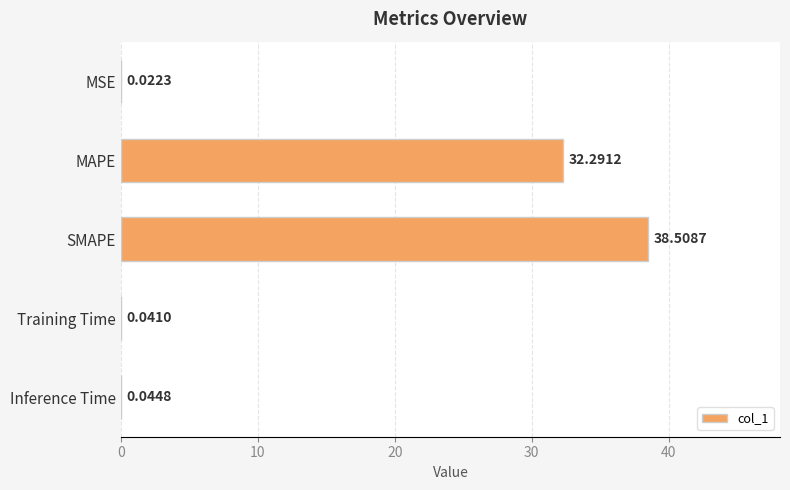

What is the sum of the values at MAPE and MSE?

32.3